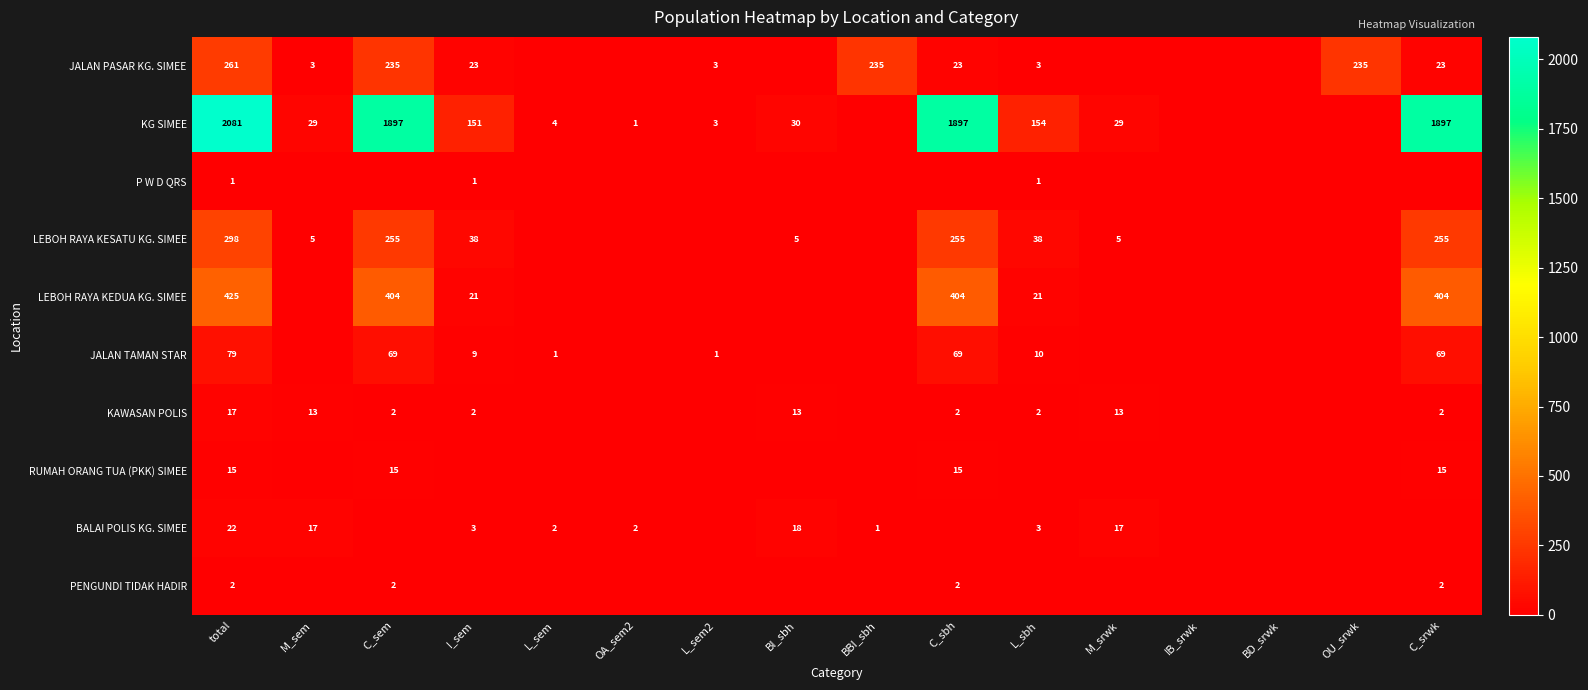

What is the sum of the LEBOH RAYA KEDUA KG. SIMEE values at L_sbh and C_sem?

425